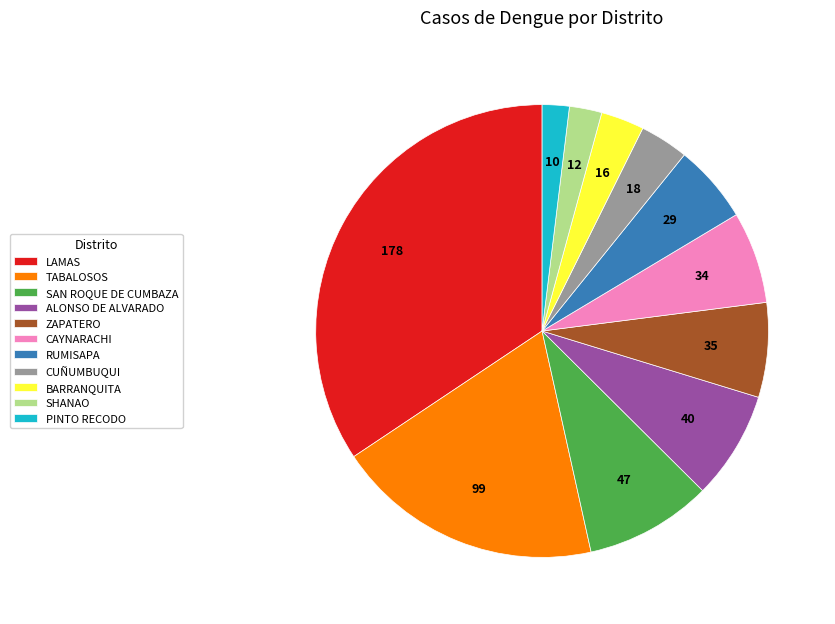

What is the largest slice in the pie chart?

LAMAS